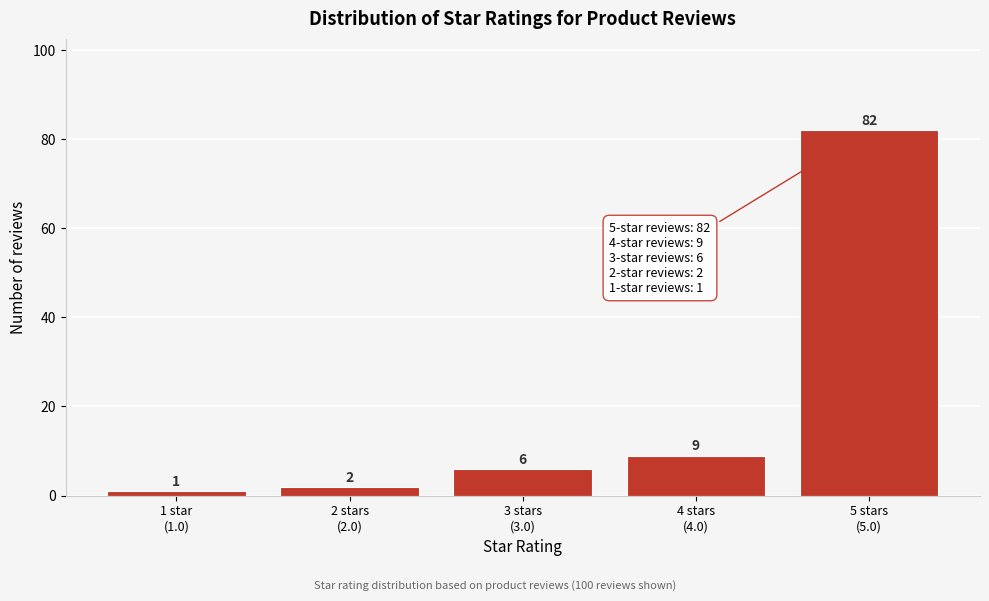

Reading right to left, transcribe all the data shown in this chart.

82	9	6	2	1